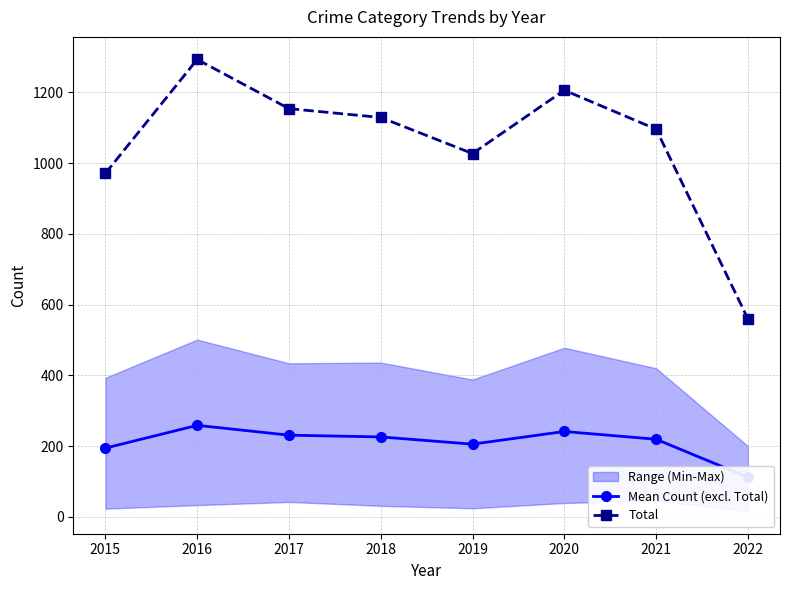

Rank the series by their average value, from lowest to highest.

Mean Count (excl. Total), Total